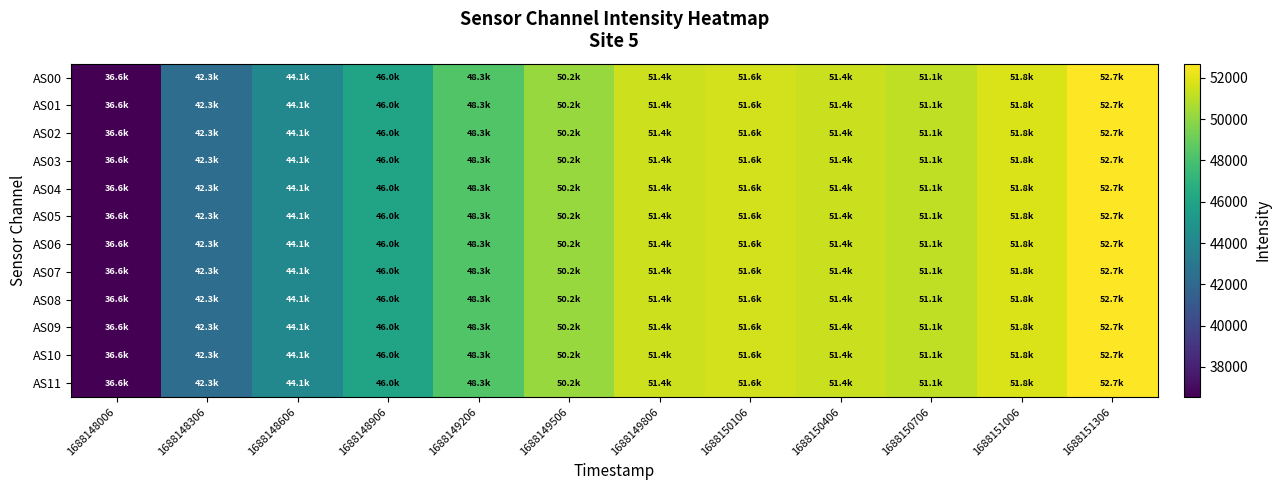

Reading left to right, transcribe all the data shown in this chart.

AS00: 1688148006=36550.5	1688148306=42313.9	1688148606=44098.7	1688148906=45956.9	1688149206=48296.5	1688149506=50176.8	1688149806=51444.4	1688150106=51552.1	1688150406=51399.1	1688150706=51139.5	1688151006=51789.6	1688151306=52682.3
AS01: 1688148006=36550.5	1688148306=42313.9	1688148606=44098.7	1688148906=45956.9	1688149206=48296.5	1688149506=50176.8	1688149806=51444.4	1688150106=51552.1	1688150406=51399.1	1688150706=51139.5	1688151006=51789.6	1688151306=52682.3
AS02: 1688148006=36550.5	1688148306=42313.9	1688148606=44098.7	1688148906=45956.9	1688149206=48296.5	1688149506=50176.8	1688149806=51444.4	1688150106=51552.1	1688150406=51399.1	1688150706=51139.5	1688151006=51789.6	1688151306=52682.3
AS03: 1688148006=36550.5	1688148306=42313.9	1688148606=44098.7	1688148906=45956.9	1688149206=48296.5	1688149506=50176.8	1688149806=51444.4	1688150106=51552.1	1688150406=51399.1	1688150706=51139.5	1688151006=51789.6	1688151306=52682.3
AS04: 1688148006=36550.5	1688148306=42313.9	1688148606=44098.7	1688148906=45956.9	1688149206=48296.5	1688149506=50176.8	1688149806=51444.4	1688150106=51552.1	1688150406=51399.1	1688150706=51139.5	1688151006=51789.6	1688151306=52682.3
AS05: 1688148006=36550.5	1688148306=42313.9	1688148606=44098.7	1688148906=45956.9	1688149206=48296.5	1688149506=50176.8	1688149806=51444.4	1688150106=51552.1	1688150406=51399.1	1688150706=51139.5	1688151006=51789.6	1688151306=52682.3
AS06: 1688148006=36550.5	1688148306=42313.9	1688148606=44098.7	1688148906=45956.9	1688149206=48296.5	1688149506=50176.8	1688149806=51444.4	1688150106=51552.1	1688150406=51399.1	1688150706=51139.5	1688151006=51789.6	1688151306=52682.3
AS07: 1688148006=36550.5	1688148306=42313.9	1688148606=44098.7	1688148906=45956.9	1688149206=48296.5	1688149506=50176.8	1688149806=51444.4	1688150106=51552.1	1688150406=51399.1	1688150706=51139.5	1688151006=51789.6	1688151306=52682.3
AS08: 1688148006=36550.5	1688148306=42313.9	1688148606=44098.7	1688148906=45956.9	1688149206=48296.5	1688149506=50176.8	1688149806=51444.4	1688150106=51552.1	1688150406=51399.1	1688150706=51139.5	1688151006=51789.6	1688151306=52682.3
AS09: 1688148006=36550.5	1688148306=42313.9	1688148606=44098.7	1688148906=45956.9	1688149206=48296.5	1688149506=50176.8	1688149806=51444.4	1688150106=51552.1	1688150406=51399.1	1688150706=51139.5	1688151006=51789.6	1688151306=52682.3
AS10: 1688148006=36550.5	1688148306=42313.9	1688148606=44098.7	1688148906=45956.9	1688149206=48296.5	1688149506=50176.8	1688149806=51444.4	1688150106=51552.1	1688150406=51399.1	1688150706=51139.5	1688151006=51789.6	1688151306=52682.3
AS11: 1688148006=36550.5	1688148306=42313.9	1688148606=44098.7	1688148906=45956.9	1688149206=48296.5	1688149506=50176.8	1688149806=51444.4	1688150106=51552.1	1688150406=51399.1	1688150706=51139.5	1688151006=51789.6	1688151306=52682.3